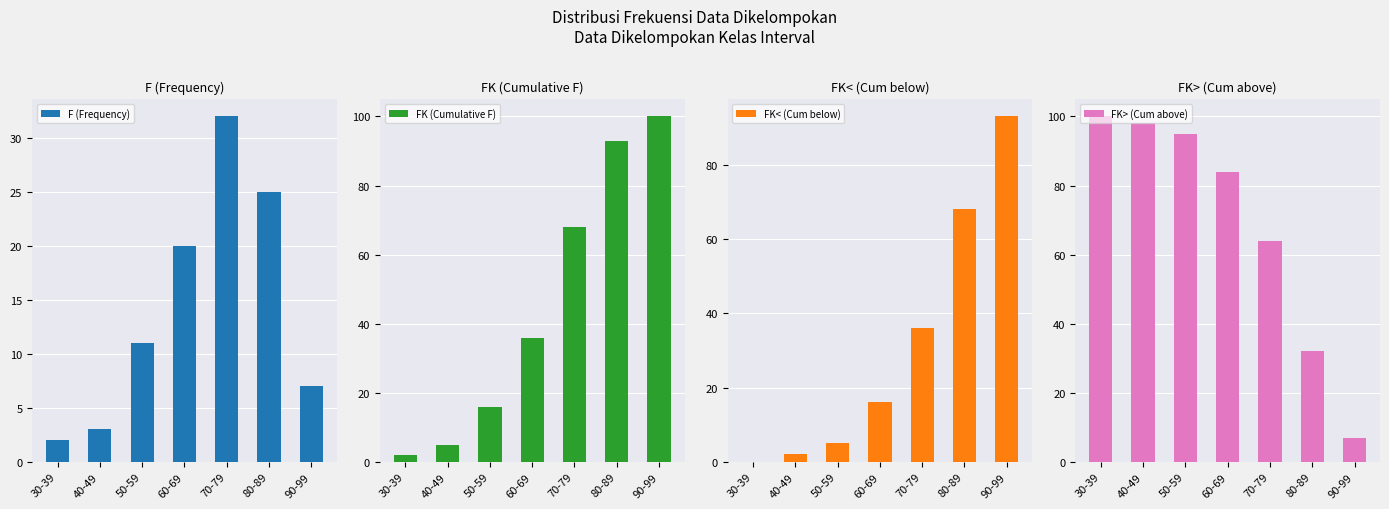

The FK< (Cum below) series shows 11 at 60-69. True or false?

False